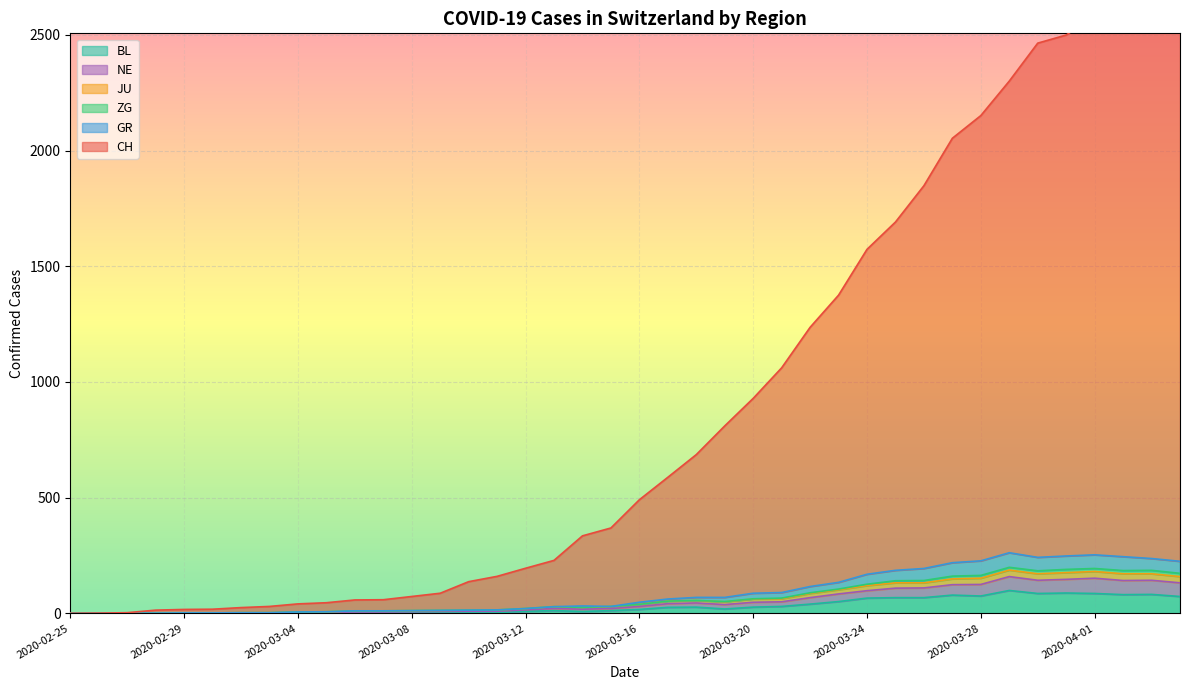

Which has a higher value, 2020-03-23 or 2020-03-25?

2020-03-25